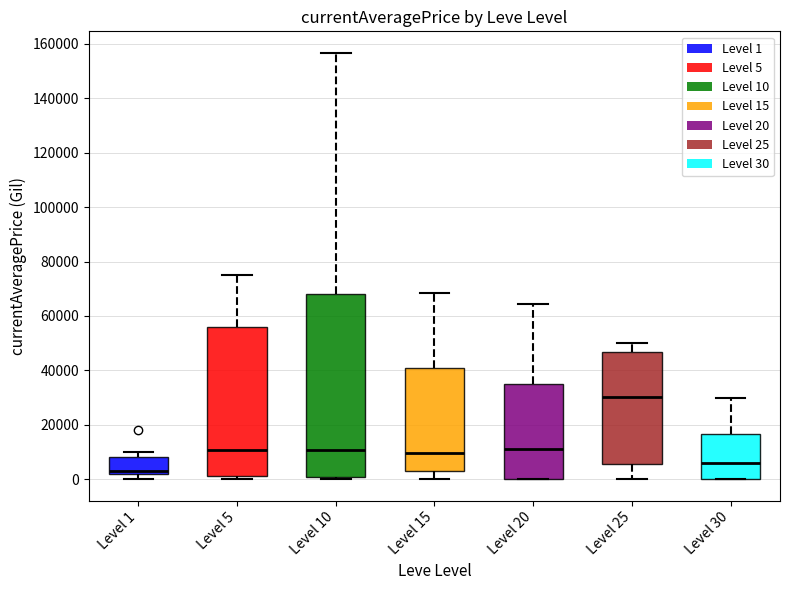

Reading left to right, transcribe this box plot: for each box, give where its median line is, the range the box spans, and where its two whiskers end, as read against the y-axis. The values are not printed on the chart, so give them approximately, as read against the axis.

Level 1: median 2000 (just above the box's lower edge), box 2000 to 8000, whiskers 0 to 10000
Level 5: median 10000, box 2000 to 56000, whiskers 0 to 74000
Level 10: median 10000, box 0 to 68000, whiskers 0 (just below the box's lower edge) to 156000
Level 15: median 10000, box 2000 to 40000, whiskers 0 to 68000
Level 20: median 12000, box 0 to 34000, whiskers 0 to 64000
Level 25: median 30000, box 6000 to 46000, whiskers 0 to 50000
Level 30: median 6000, box 0 to 16000, whiskers 0 to 30000